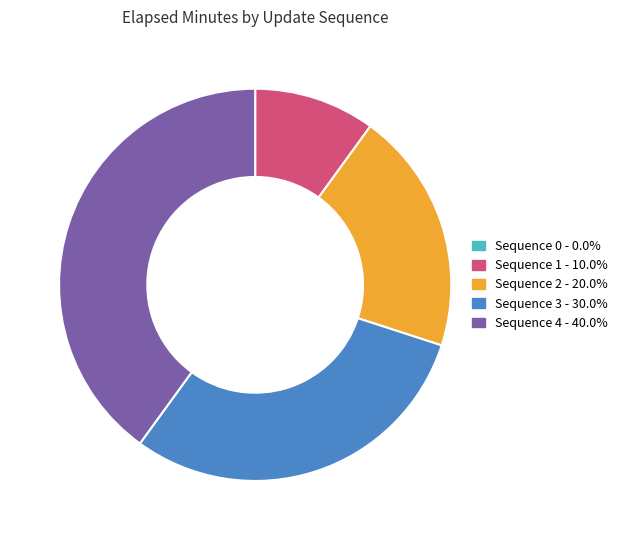

Does any single category account for the majority?

No